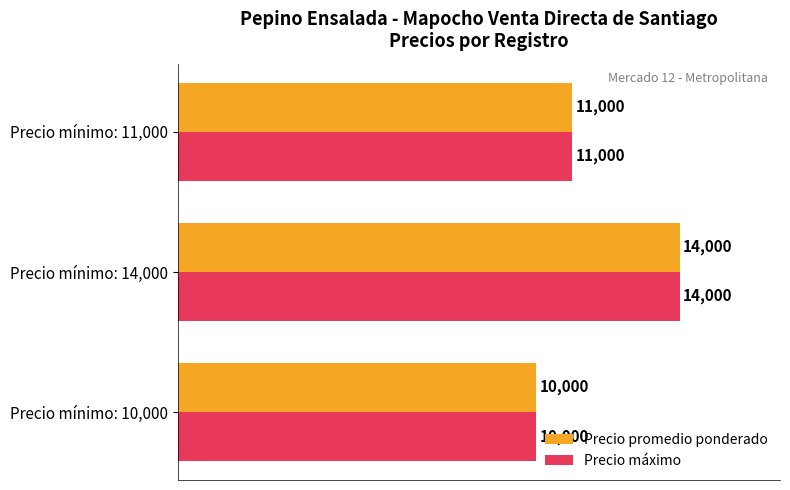

What value does the Precio promedio ponderado series have at Precio mínimo: 11,000?

11000